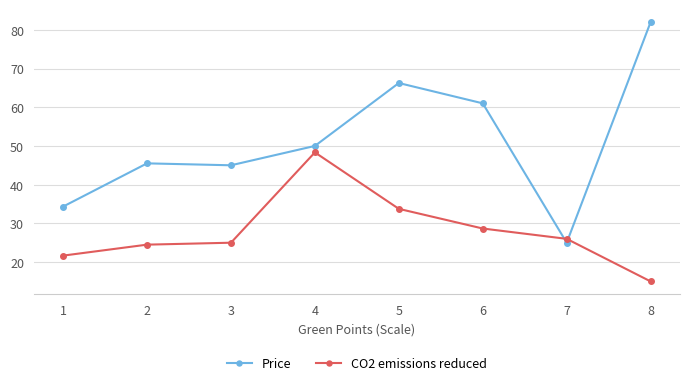

True or false: Price has a value of 54.0 at 1.

False